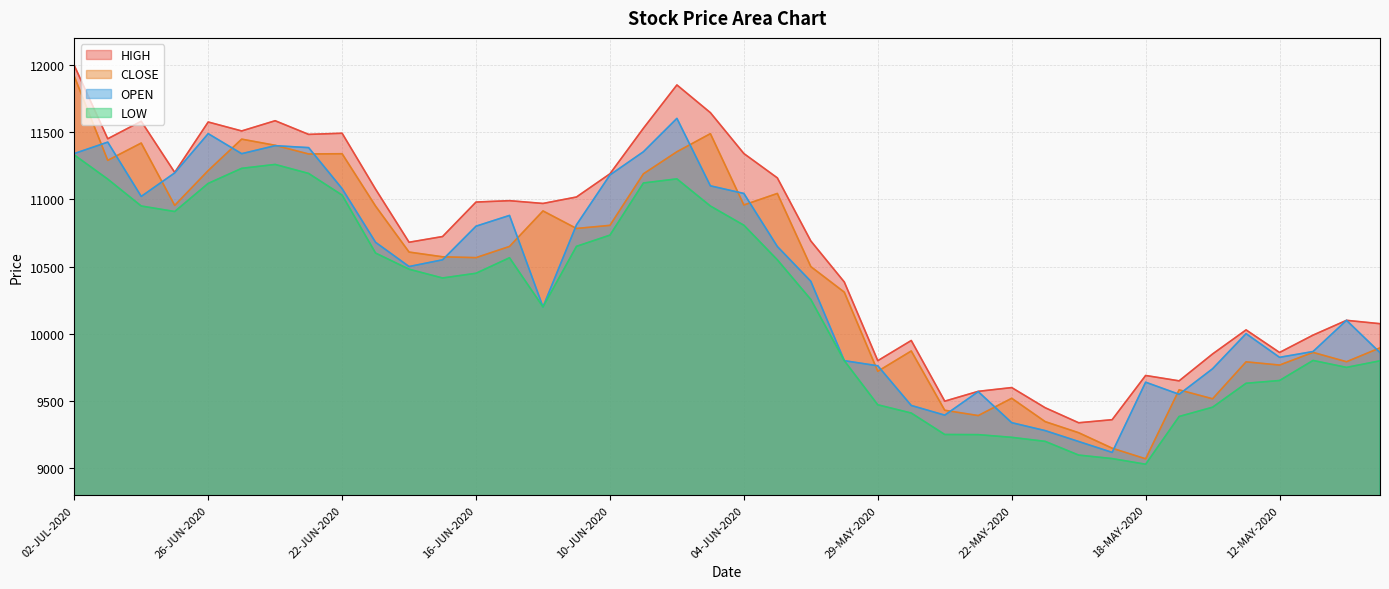

What is the label of the 10th point from the right?

20-MAY-2020